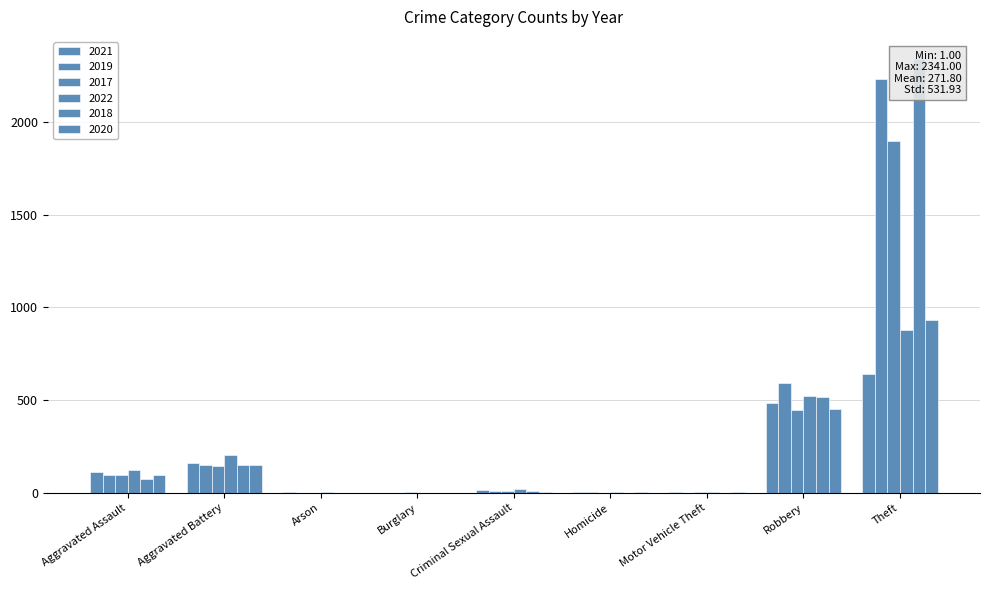

What is the spread (max minus min) of values at Robbery?

145